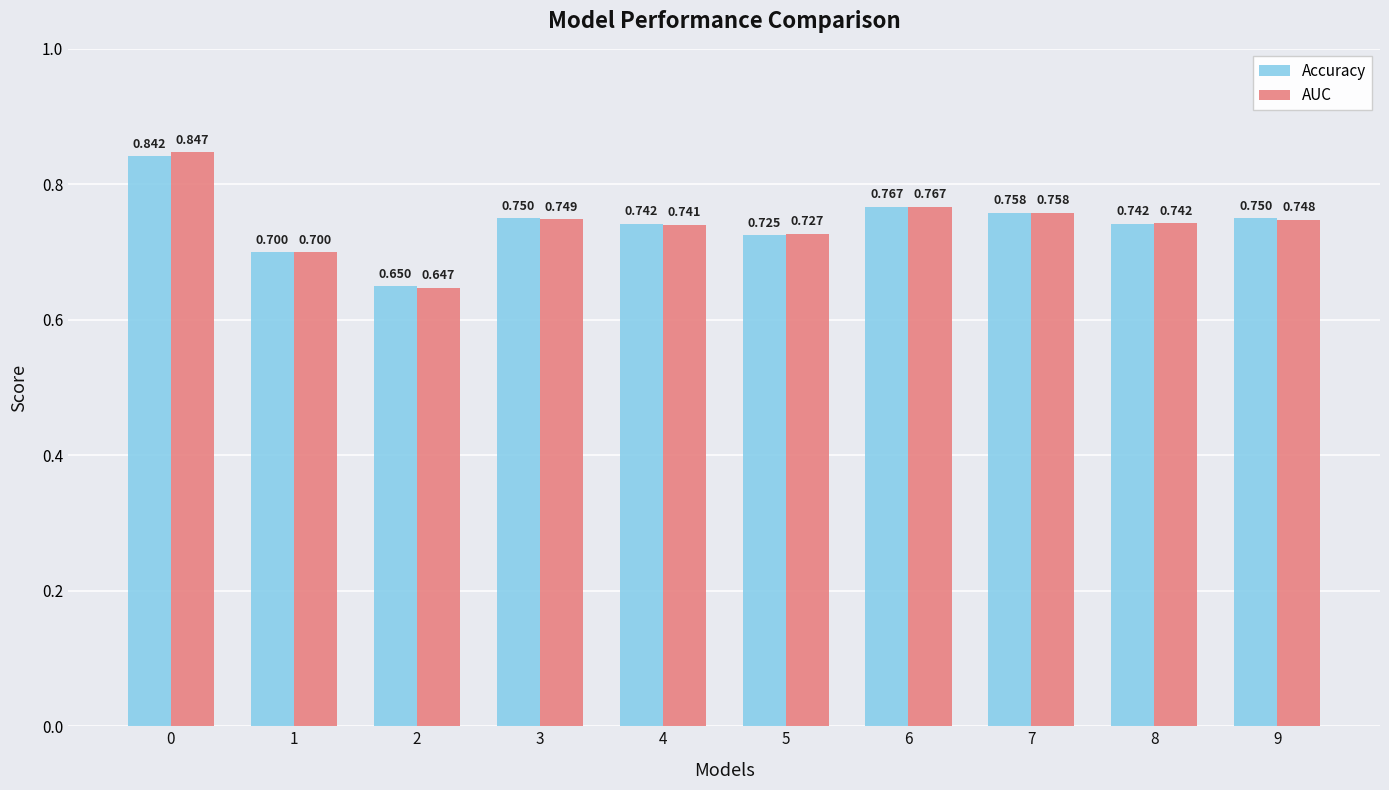

What is the difference between the Accuracy values at 3 and 0?

0.1